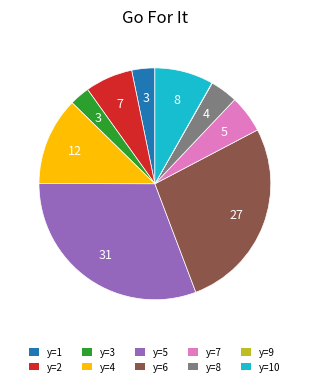

Is there any slice that represents more than half of the pie?

No